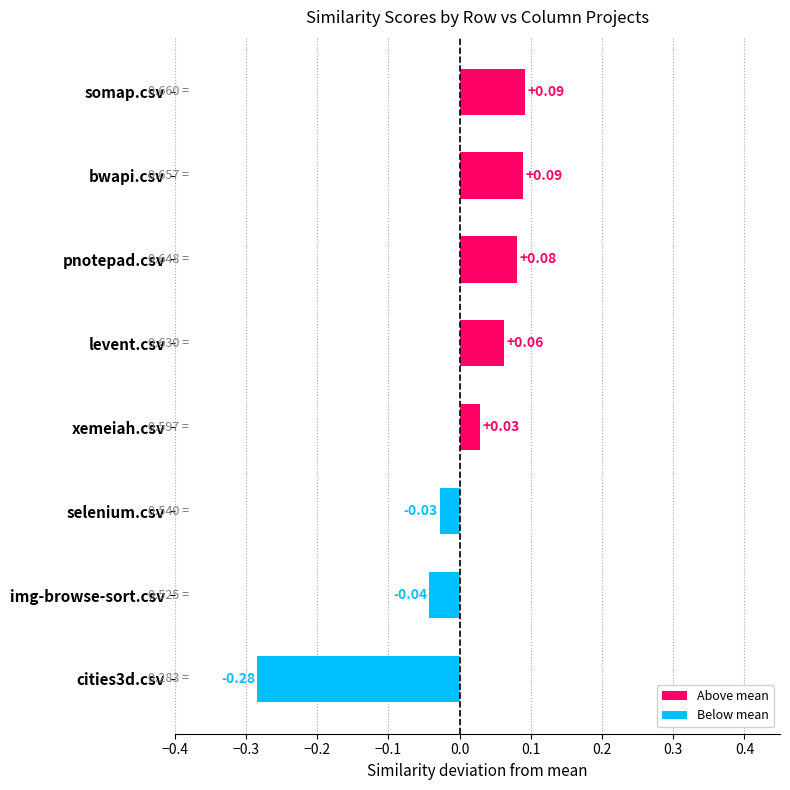

Where is the data nearest to the value 0?

selenium.csv